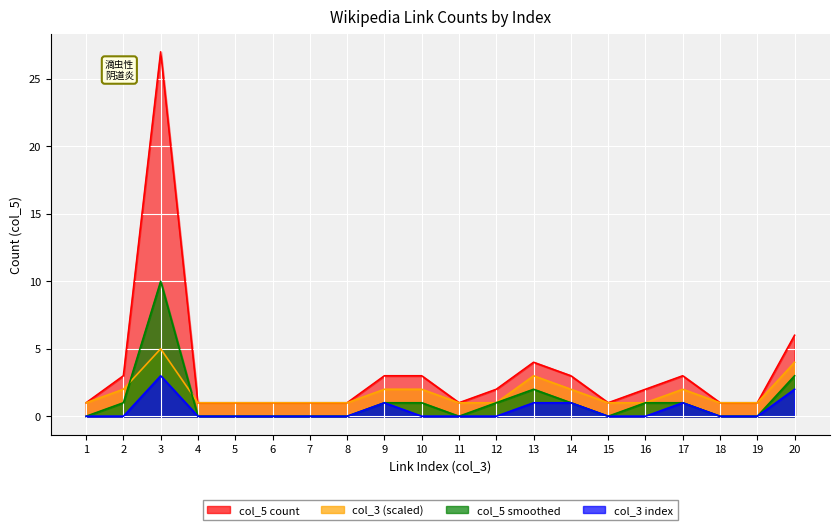

Which category has the highest value in the link_count series?

3